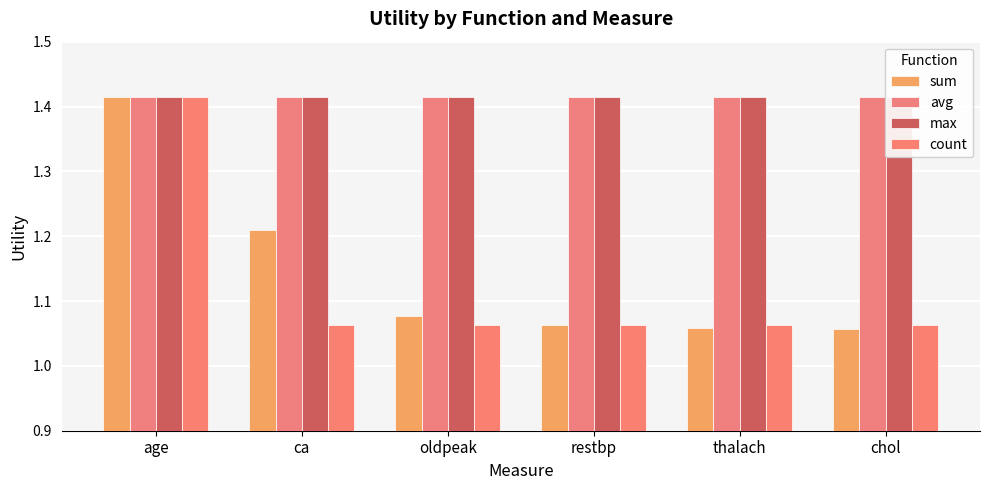

Reading right to left, list all the values displayed in this chart.

sum: 1.1	1.1	1.1	1.1	1.2	1.4
avg: 1.4	1.4	1.4	1.4	1.4	1.4
max: 1.4	1.4	1.4	1.4	1.4	1.4
count: 1.1	1.1	1.1	1.1	1.1	1.4